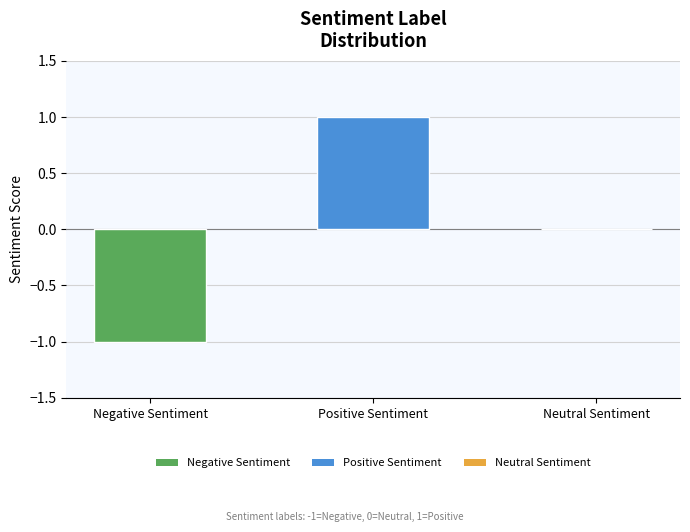

The chart shows a value of 1 at Neutral Sentiment. True or false?

False